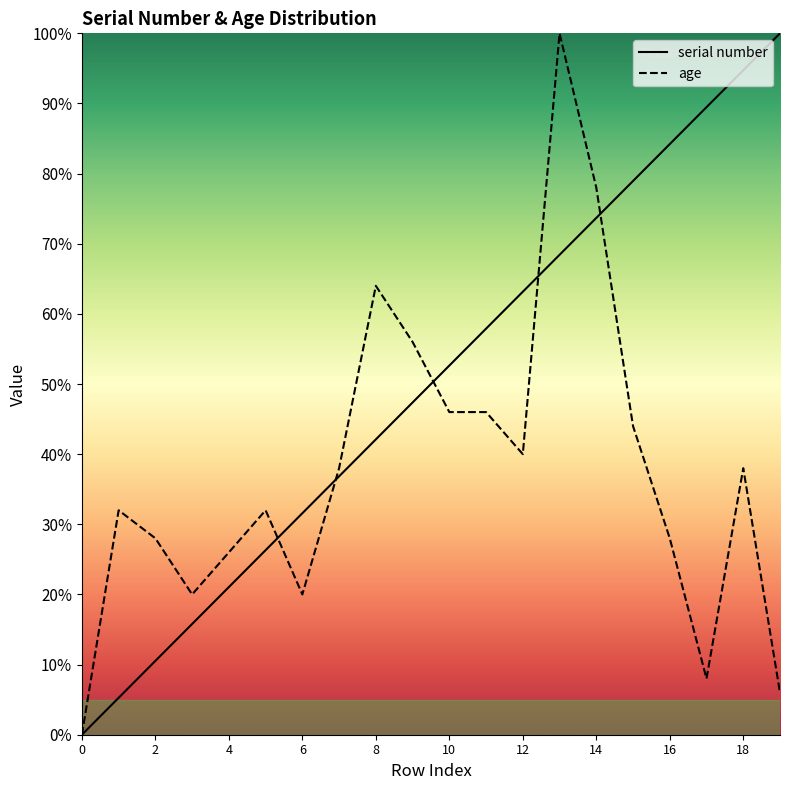

What is the total value across all series at 13?

168.4